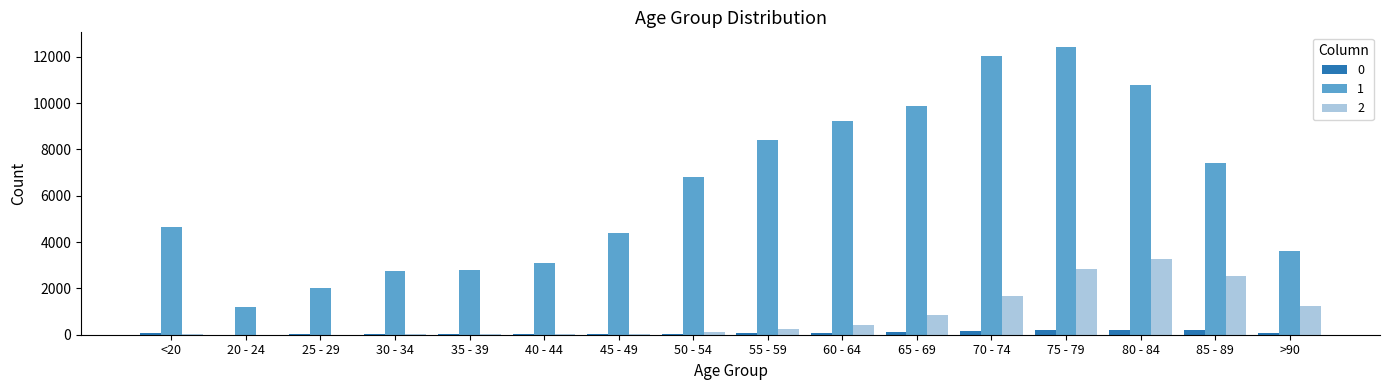

What is the average value of the 2 series?

834